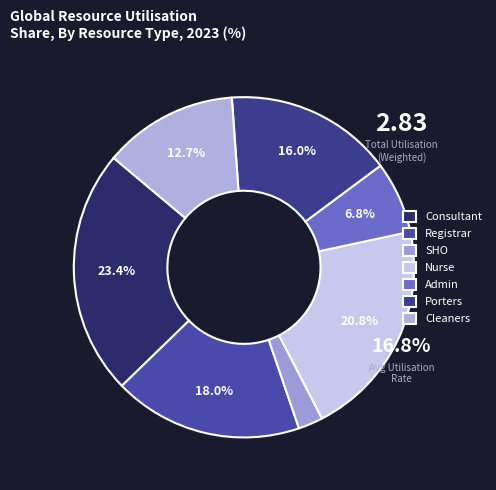

To the nearest percent, what is the average slice percentage?

14%